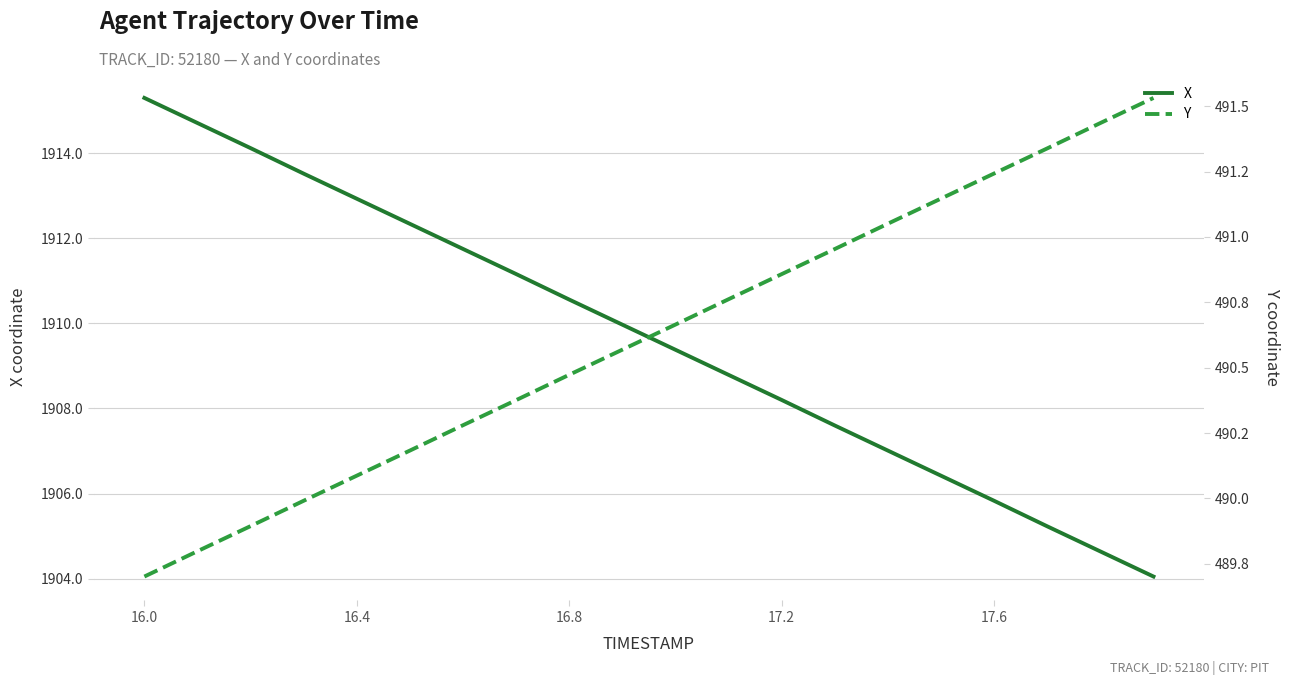

How many data points in Y are above 490?

16